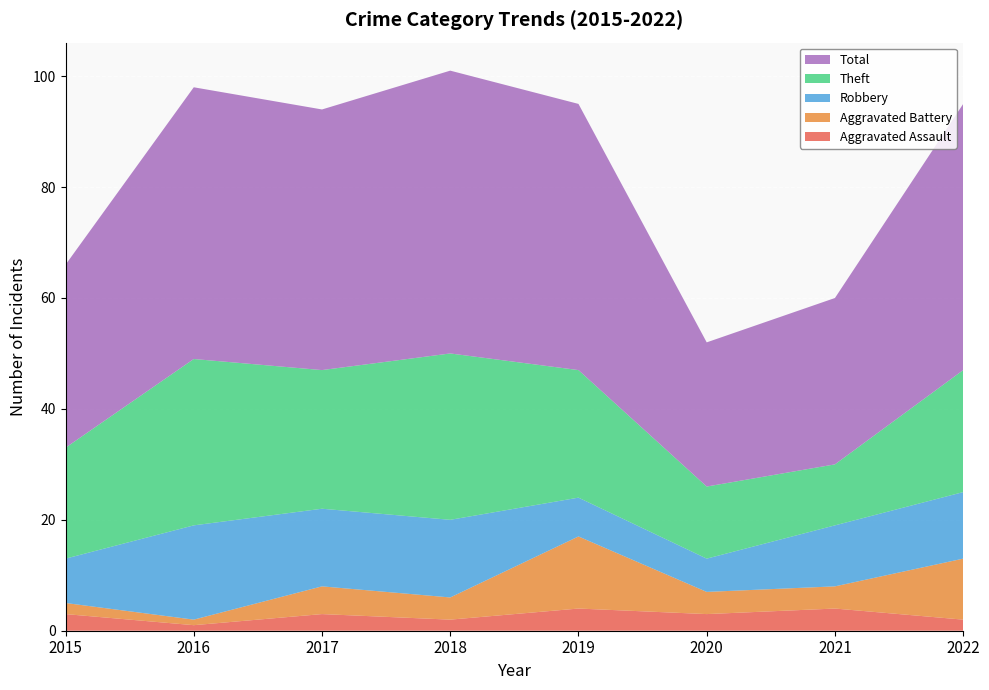

Reading left to right, list all the values displayed in this chart.

Aggravated Assault: 2015=3	2016=1	2017=3	2018=2	2019=4	2020=3	2021=4	2022=2
Aggravated Battery: 2015=2	2016=1	2017=5	2018=4	2019=13	2020=4	2021=4	2022=11
Robbery: 2015=8	2016=17	2017=14	2018=14	2019=7	2020=6	2021=11	2022=12
Theft: 2015=20	2016=30	2017=25	2018=30	2019=23	2020=13	2021=11	2022=22
Total: 2015=33	2016=49	2017=47	2018=51	2019=48	2020=26	2021=30	2022=48